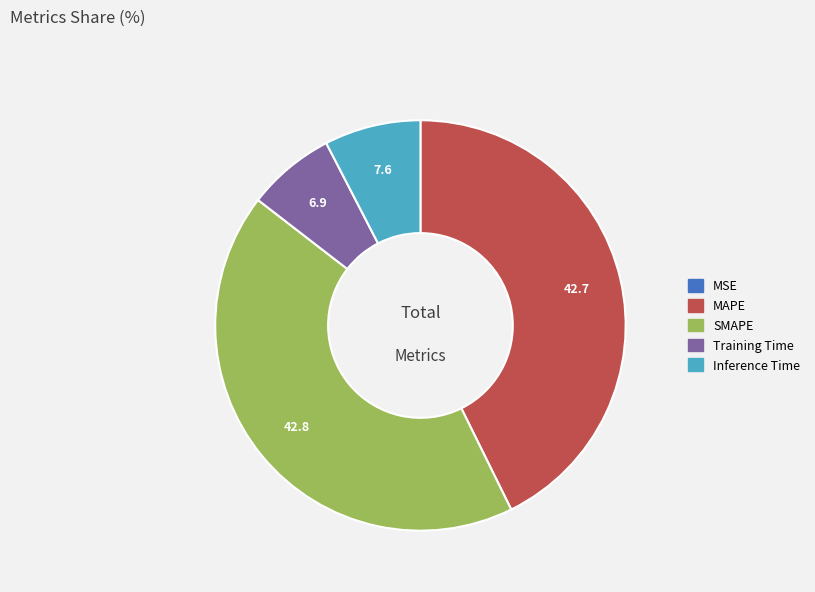

Is the sum of Training Time and Inference Time greater than half?

No